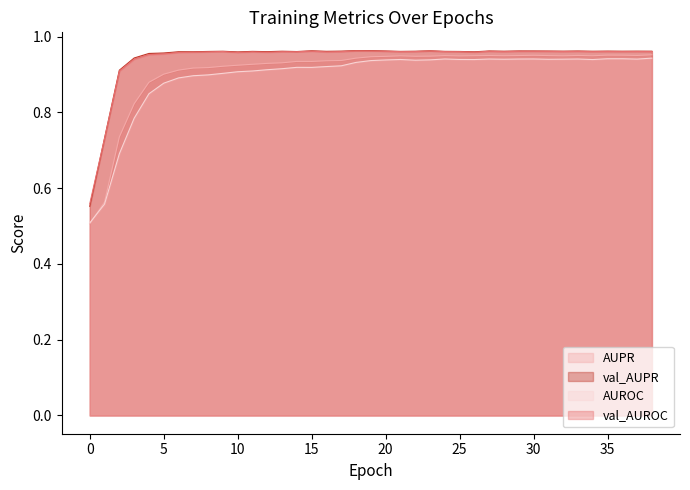

Is it true that AUROC equals 0.9 at 38?

True